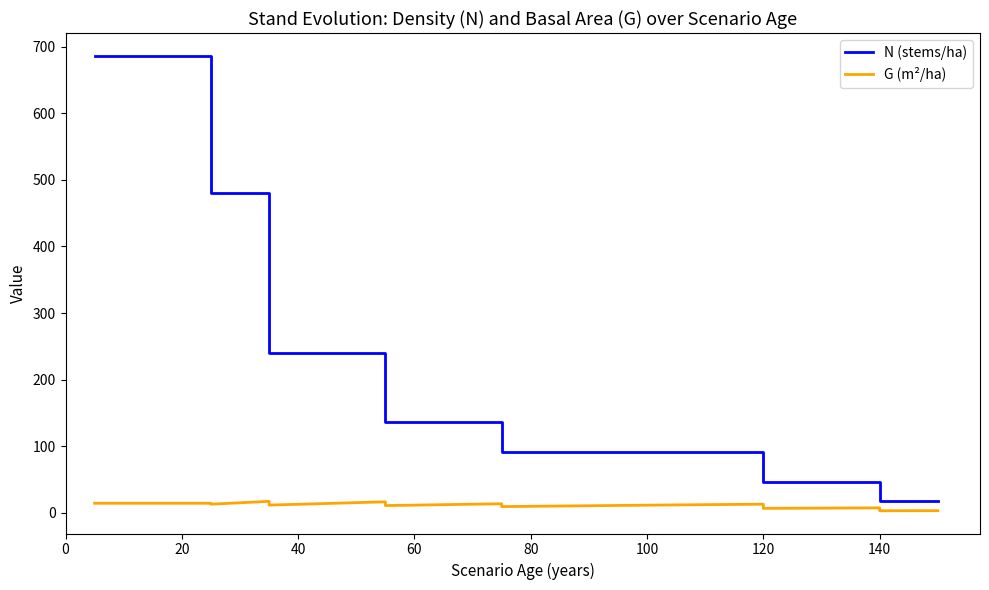

How many data points in N (stems/ha) are above 136?

18